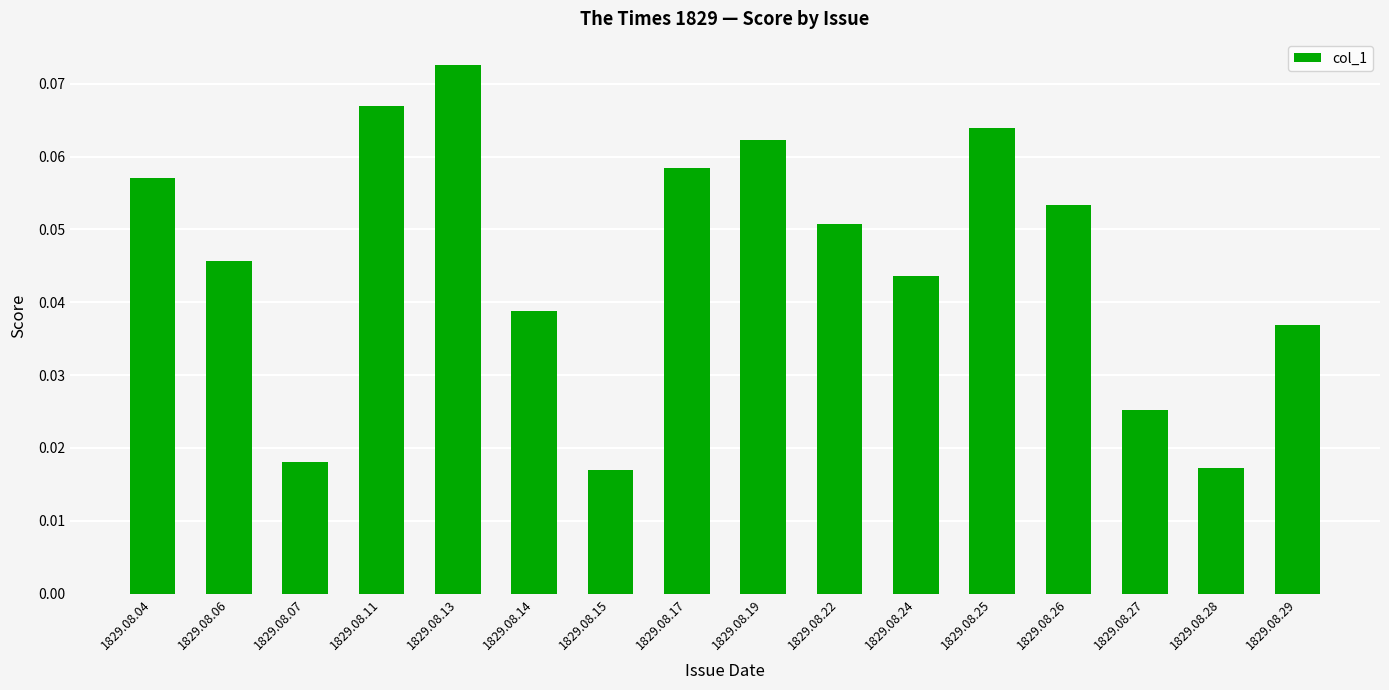

Which has a higher value, 1829.08.26 or 1829.08.17?

1829.08.17